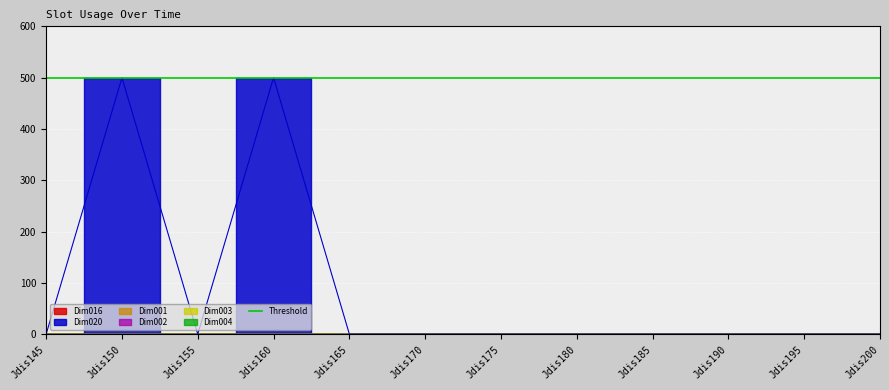

What is the difference between the highest and lowest values at Jdis160?

500